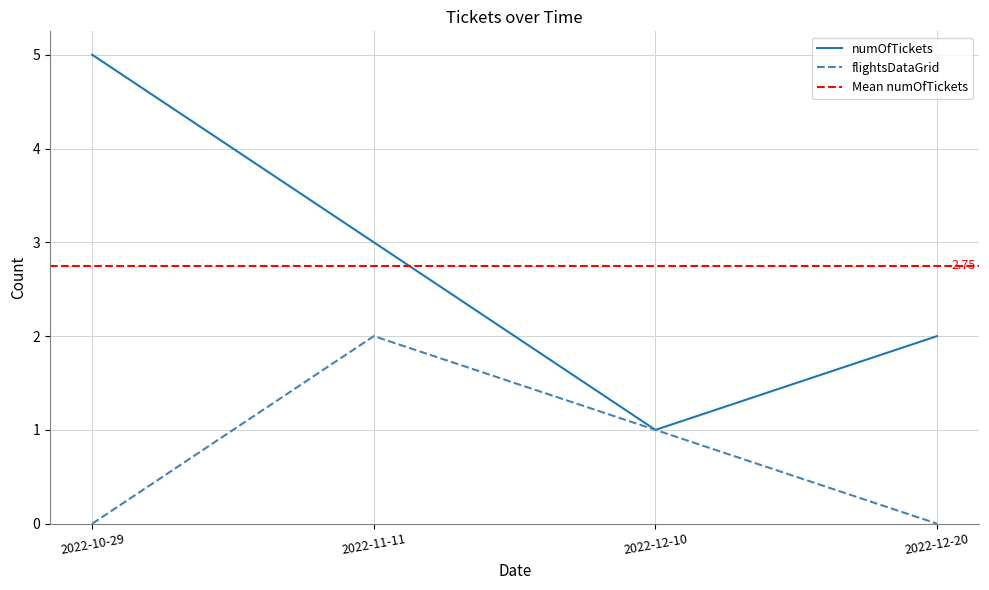

At how many categories does at least one series exceed 4?

1